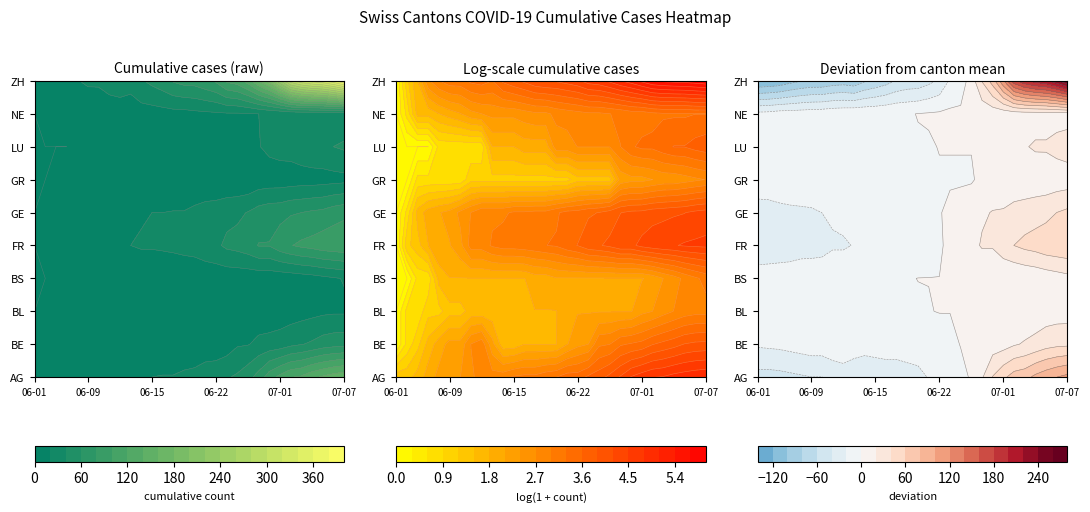

Between 2020-06-11 and 2020-06-30, which series saw the biggest shift?

ZH